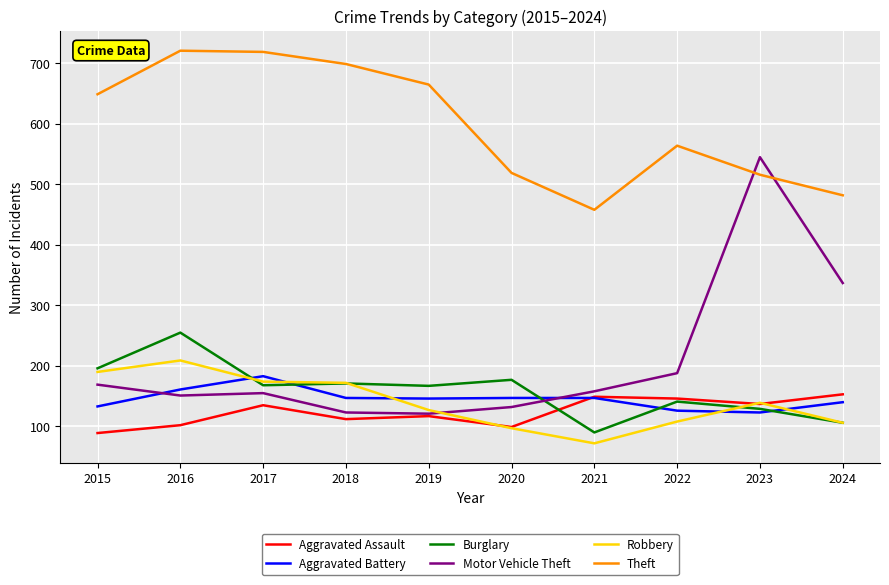

What is the sum of all Motor Vehicle Theft values?

2079